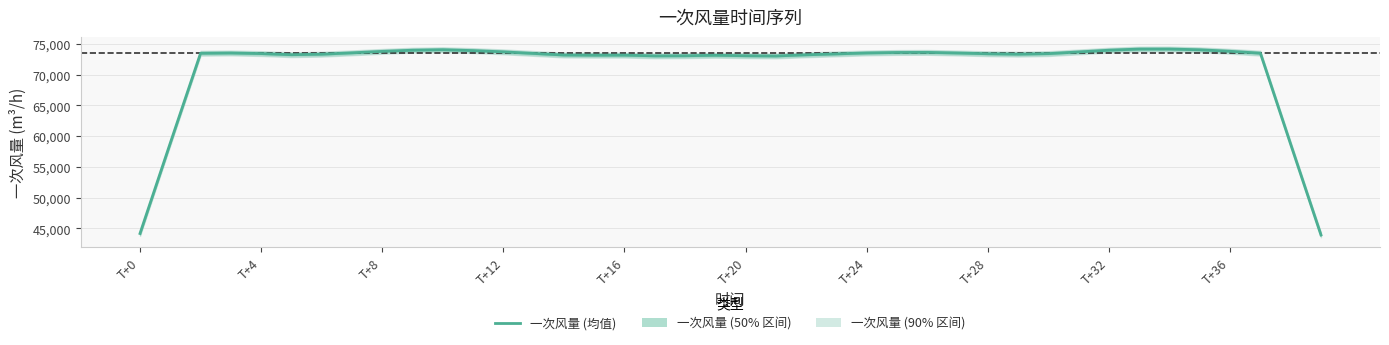

Reading left to right, extract all data points from this chart.

44166.5	58886.5	73498.1	73544.1	73446.5	73264.3	73344.8	73567.0	73804.1	73995.6	74074.8	73931.8	73726.5	73467.9	73212.0	73180.0	73190.7	73075.4	73092.3	73167.4	73095.6	73058.9	73246.0	73395.5	73549.1	73625.4	73640.7	73541.3	73417.9	73351.2	73440.8	73713.6	73996.3	74181.8	74187.9	74063.2	73816.4	73512.2	58682.9	43931.0